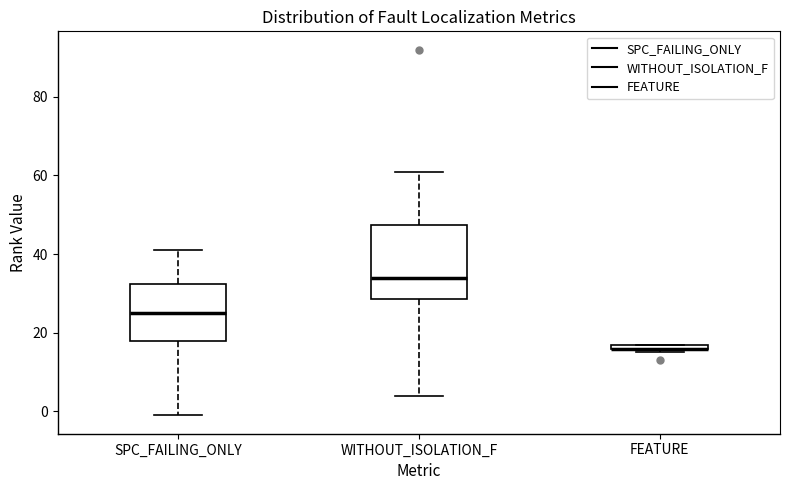

Comparing the boxes themselves (not the whiskers), which one is the tallest?

WITHOUT_ISOLATION_F